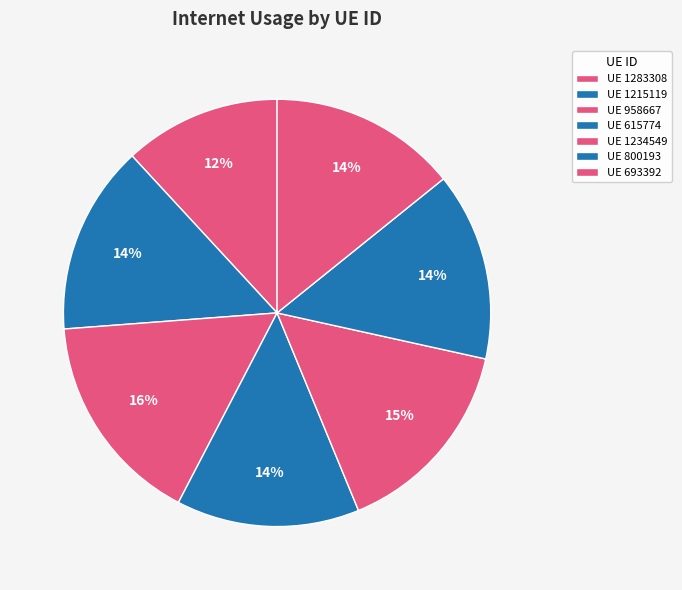

To the nearest percent, what is the difference between the largest and smallest slice percentages?

4%